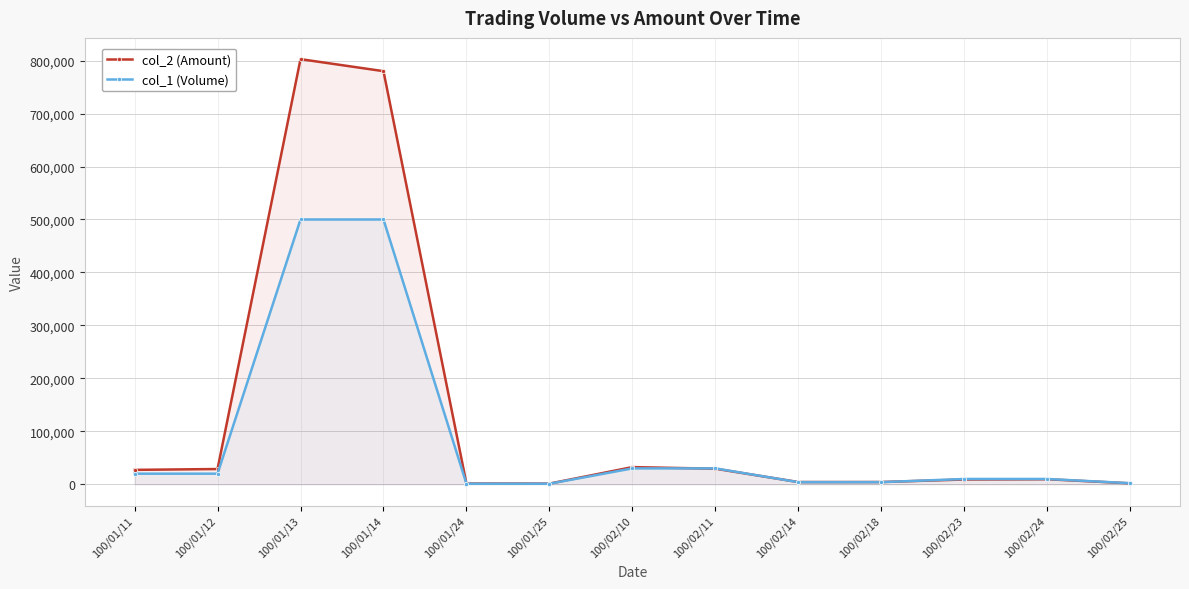

List the series in order of their overall mean, lowest first.

col_1 (Volume), col_2 (Amount)